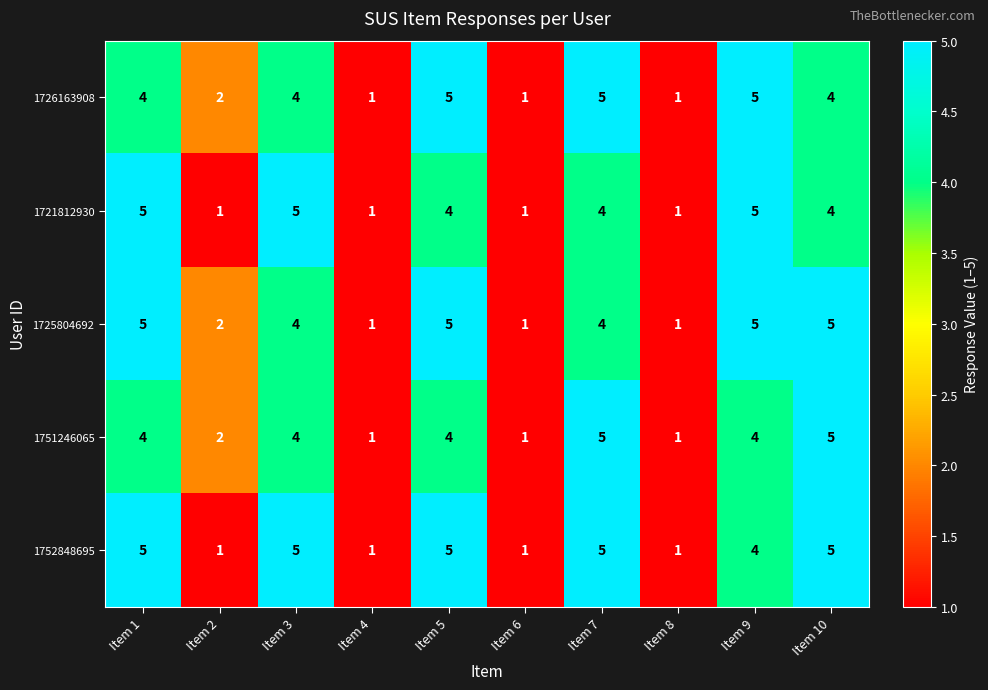

What is the difference between the 1726163908 values at Item 8 and Item 9?

4